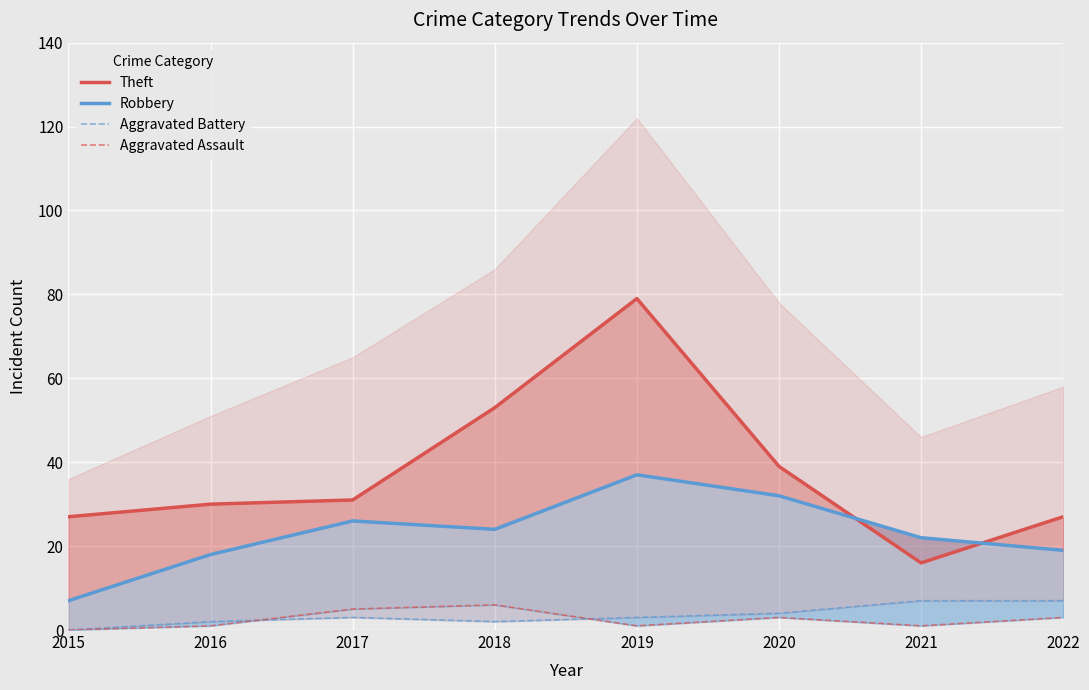

At 2019, list the series in order from smallest to largest.

Aggravated Assault, Aggravated Battery, Robbery, Theft